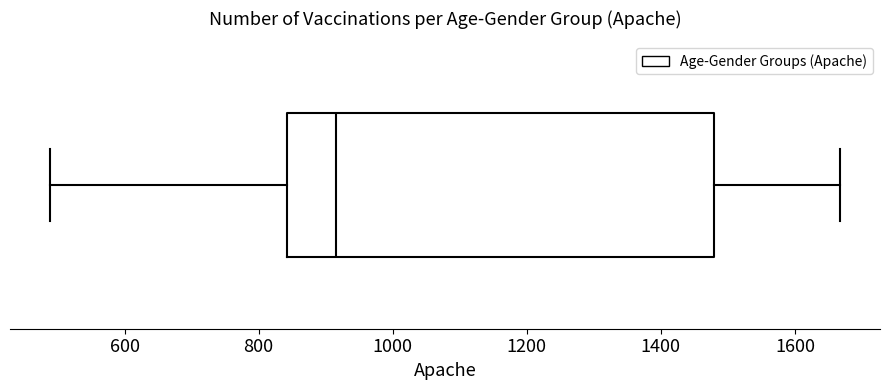

Read this box plot against the x-axis: the position of the median line, the range covered by the box, and the ends of both whiskers. The values are not printed on the chart, so give them approximately, as read against the axis.

median 920, box 840 to 1480, whiskers 480 to 1660